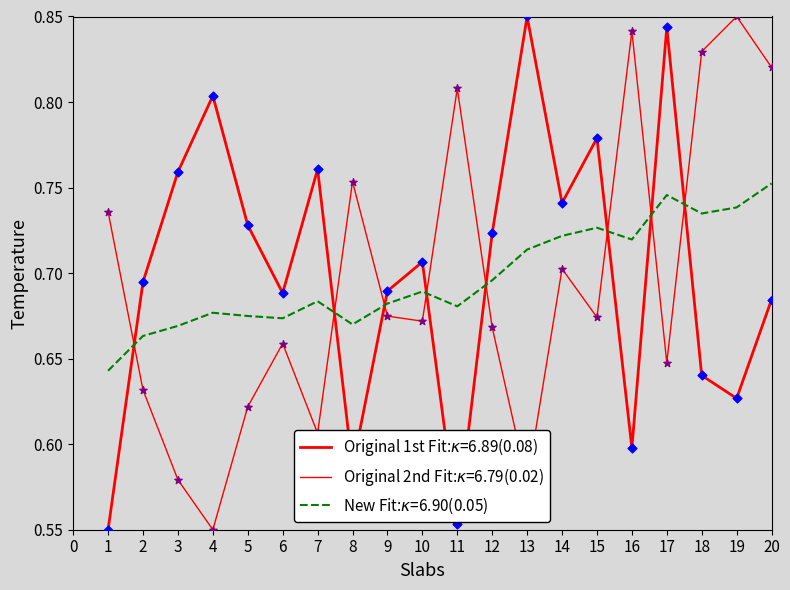

Does the chart have visible grid lines?

No